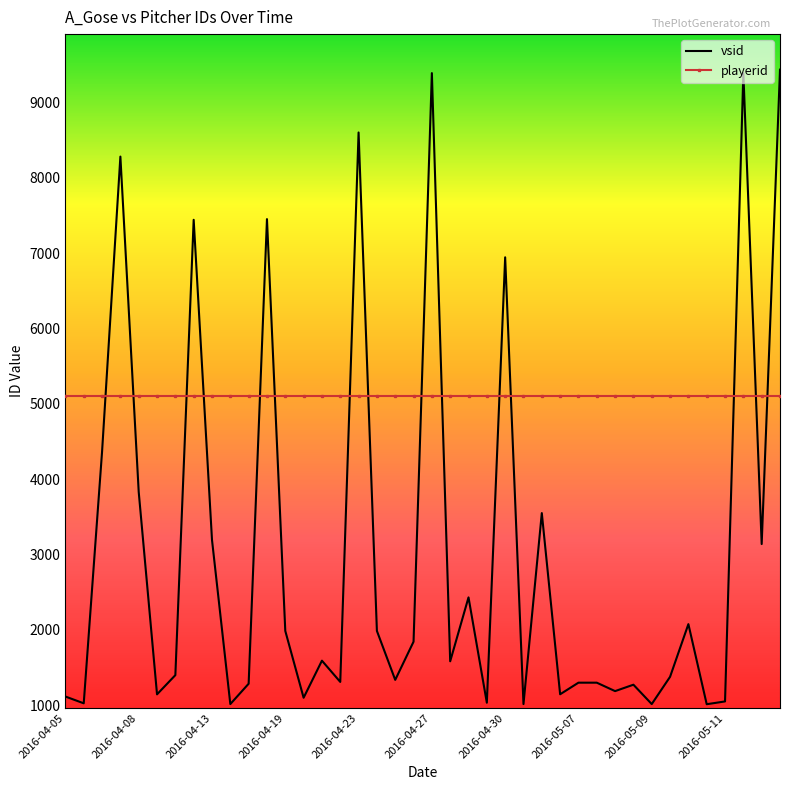

What is the maximum value for playerid?

5097